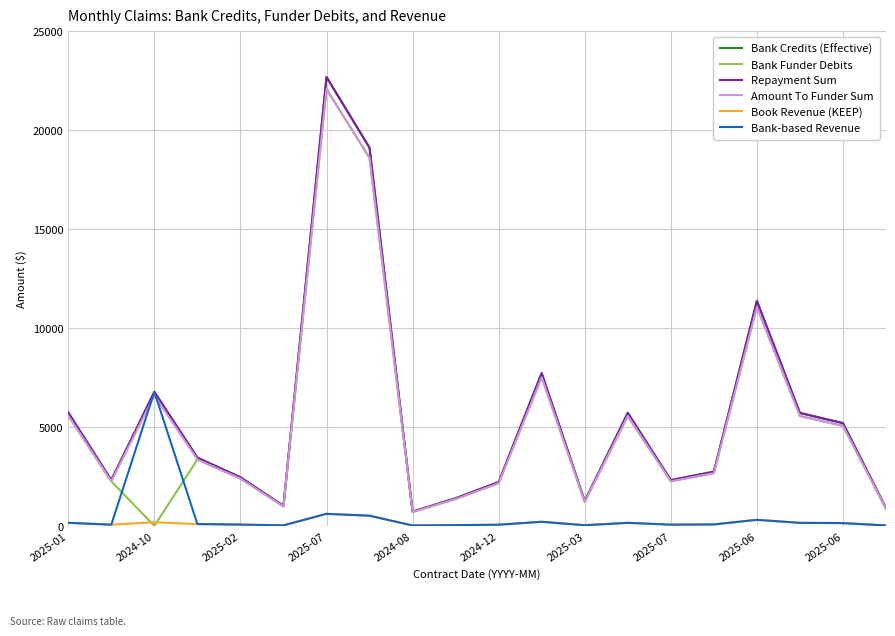

What is the value of the Bank Funder Debits point at the 15th from the left?

2250.8